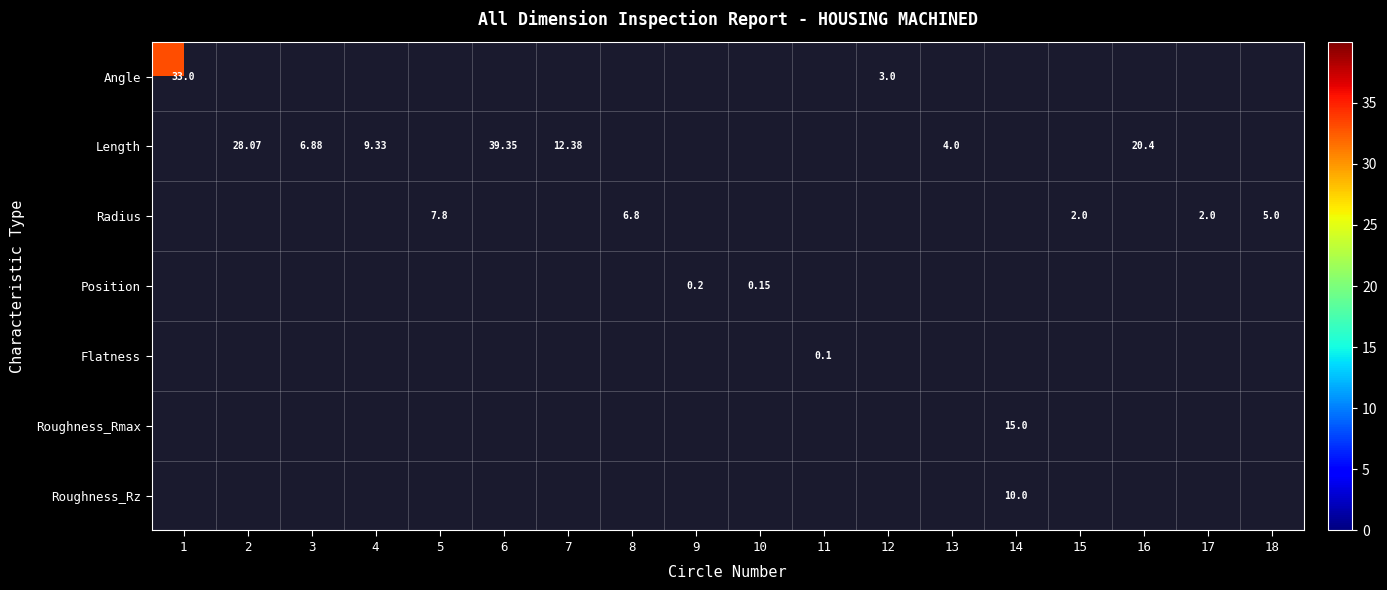

Is the value of Radius at 5 greater than the value of Length at 6?

No